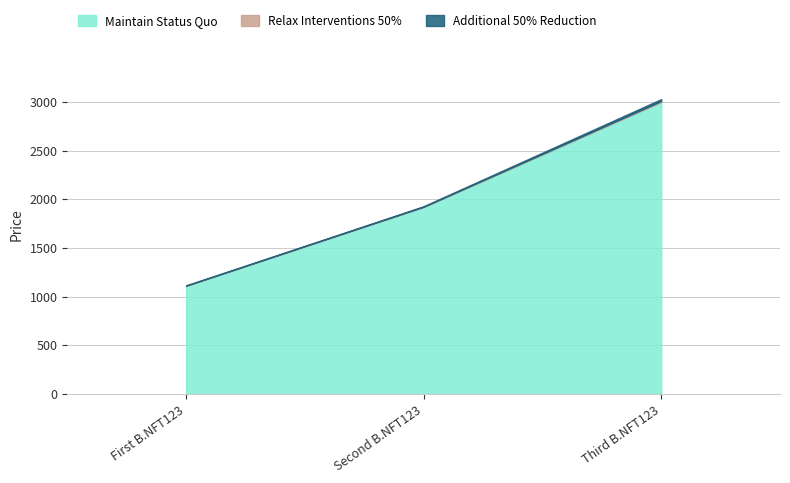

Where is Maintain Status Quo nearest to the value 2054?

Second B.NFT123